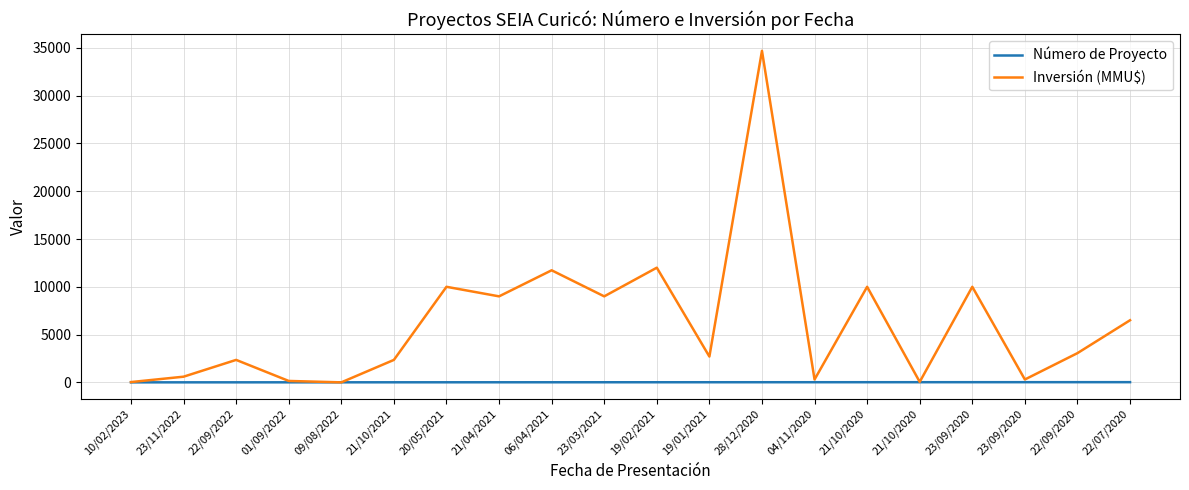

Between 21/10/2021 and 21/04/2021, which is larger?

21/04/2021